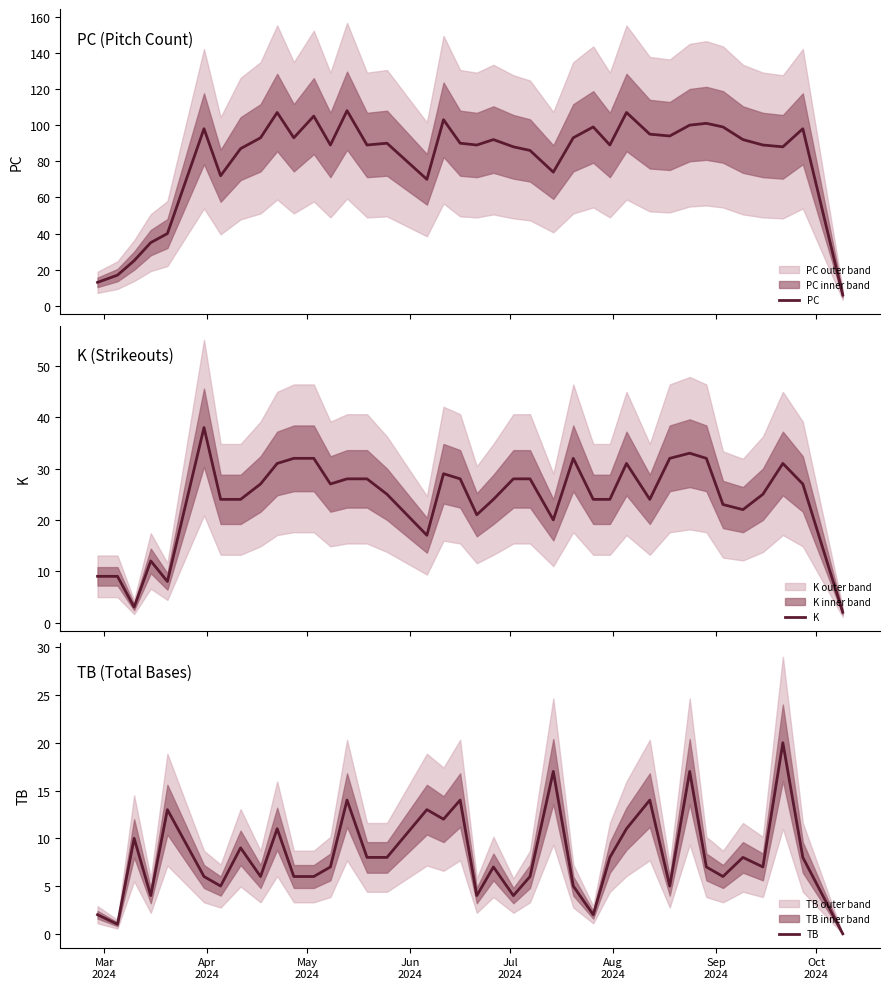

Which series has the largest total across all categories?

PC